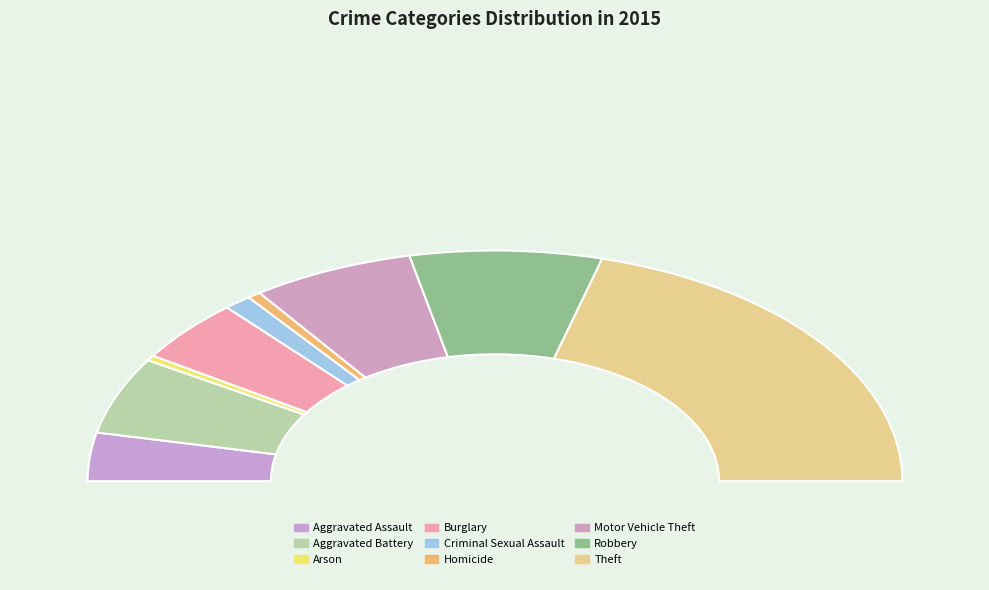

How many segments does this pie chart have?

9